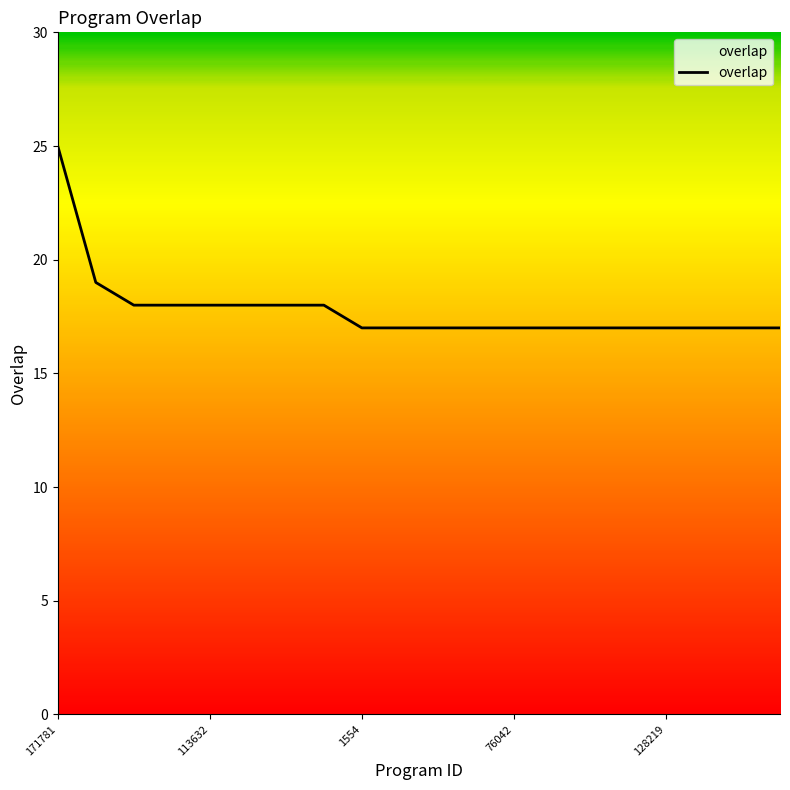

What is the greatest value displayed?

25